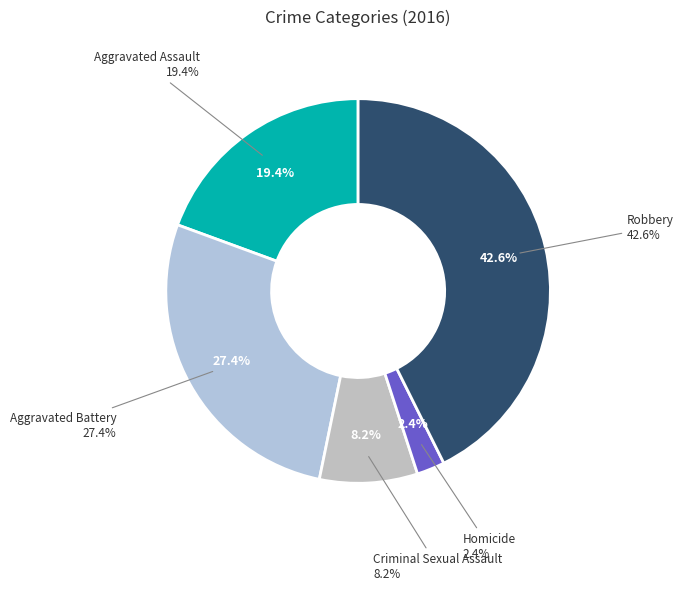

Does any single category account for the majority?

No